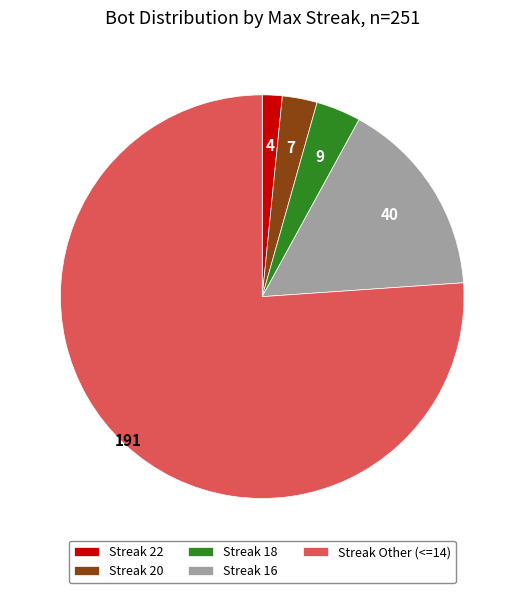

Combined, do Streak 22 and Streak 18 account for over 50%?

No